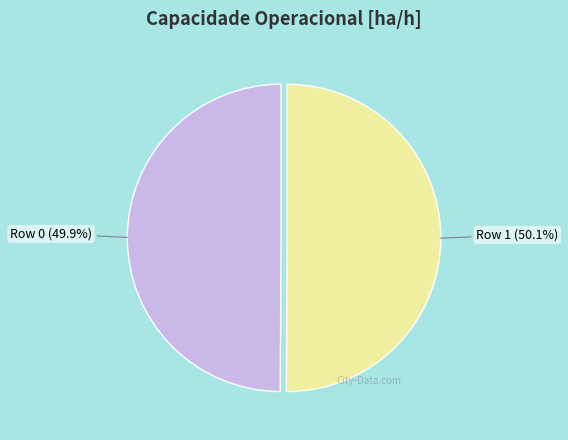

To the nearest percent, what is the average slice percentage?

50%